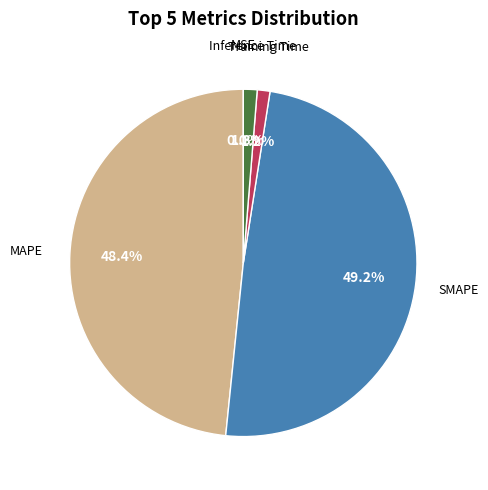

The SMAPE slice represents 49% of the pie. True or false?

True